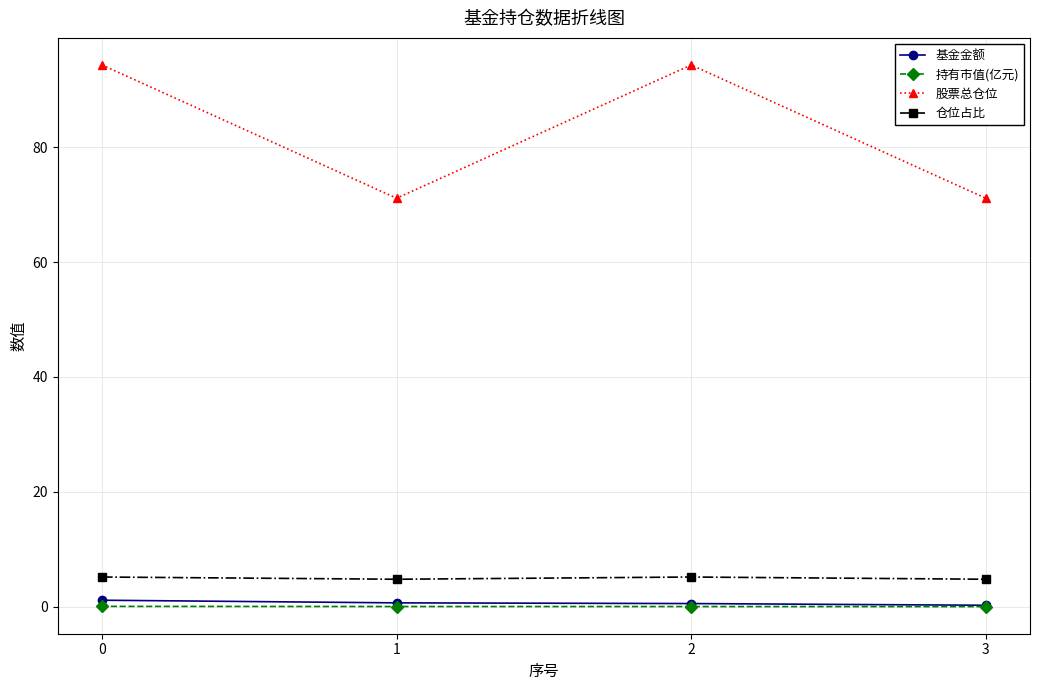

True or false: 基金金额 has more than 2 points higher than both neighbors.

False